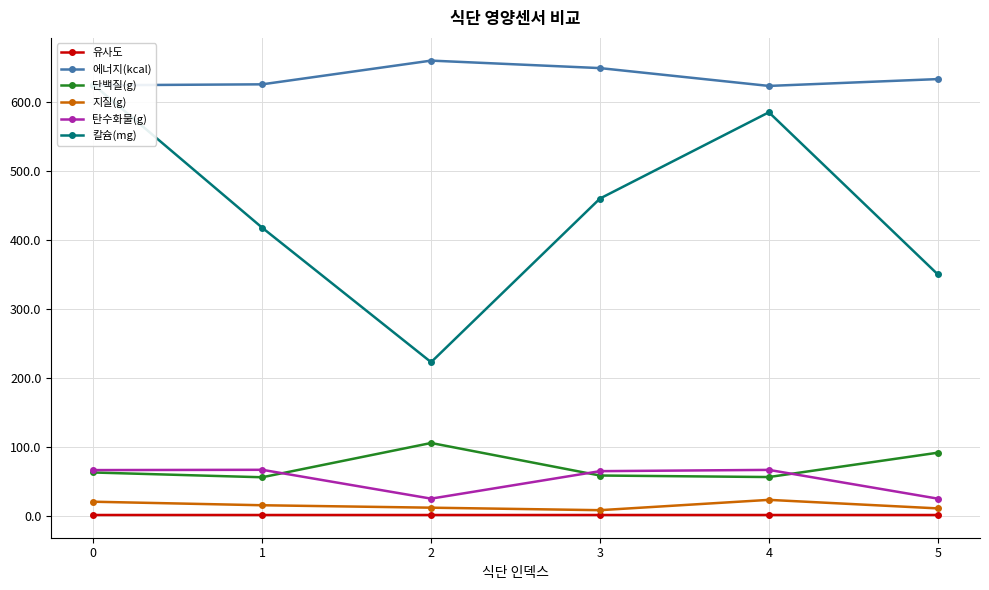

List the series in order of their peak value, highest first.

에너지(kcal), 칼슘(mg), 단백질(g), 탄수화물(g), 지질(g), 유사도